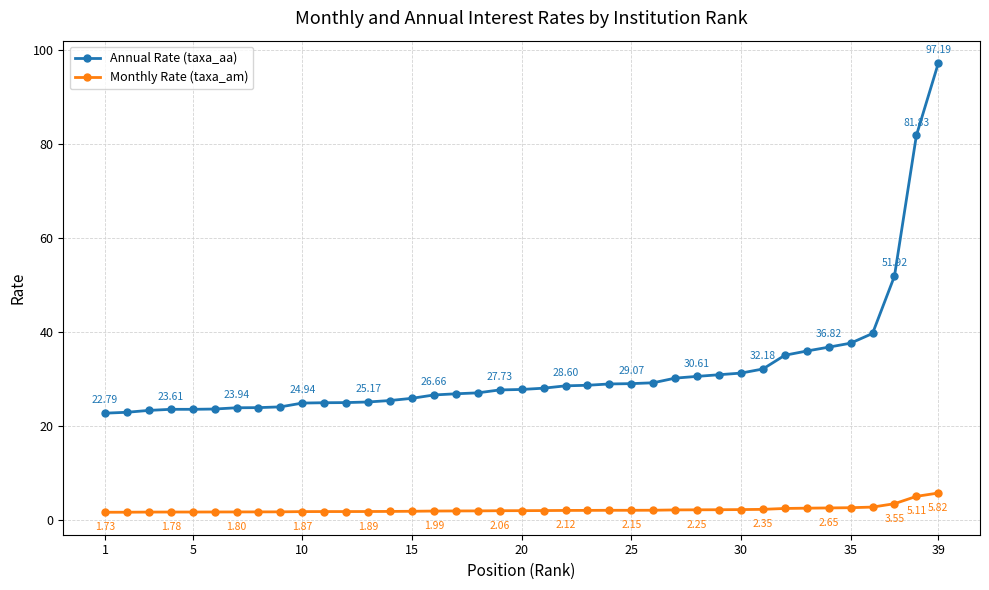

Does the chart display data point markers on the line(s)?

Yes